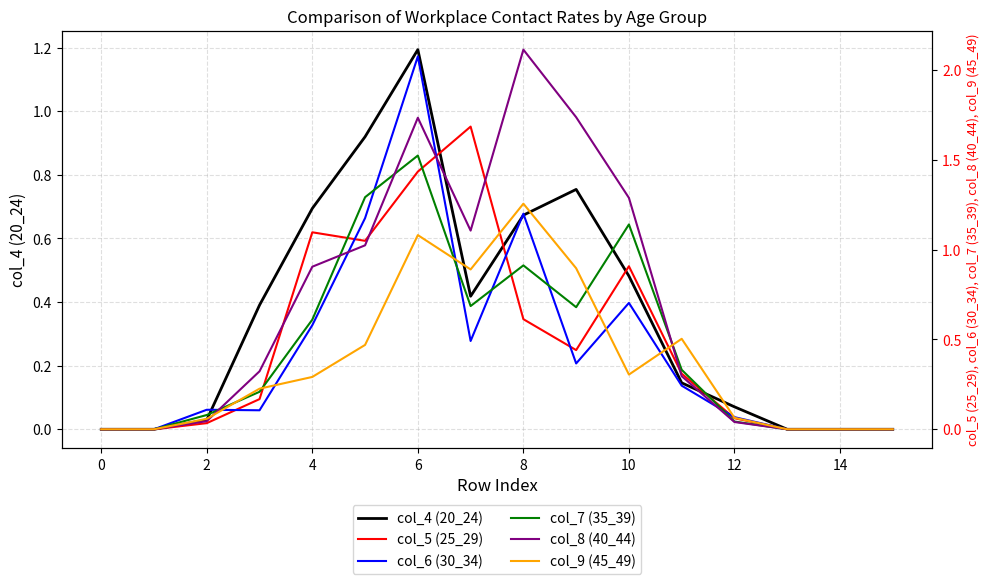

How many series are shown in this chart?

6